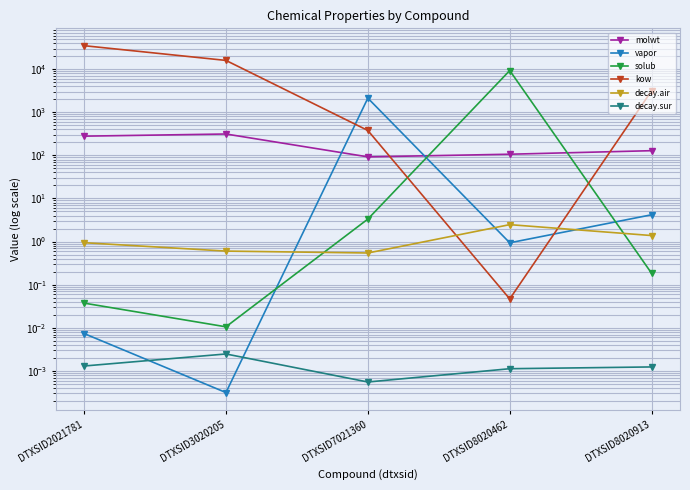

What is the difference between the highest and lowest values at DTXSID3020205?

15891.5